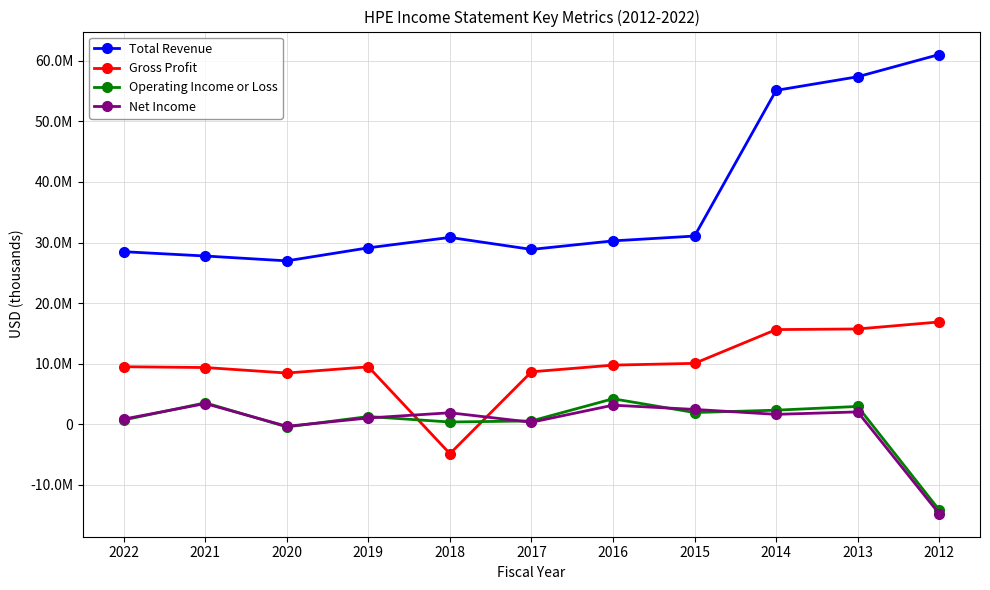

Rank the series at 2017 from lowest to highest value.

Net Income, Operating Income or Loss, Gross Profit, Total Revenue